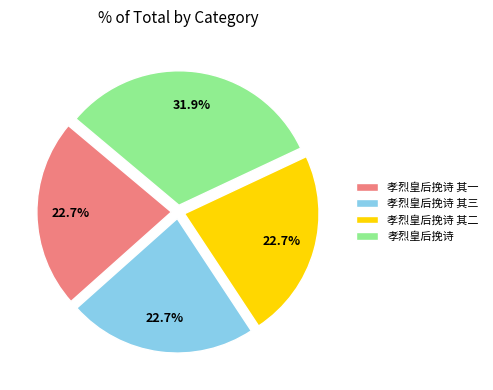

To the nearest percent, what portion does 孝烈皇后挽诗 其三 represent?

23%